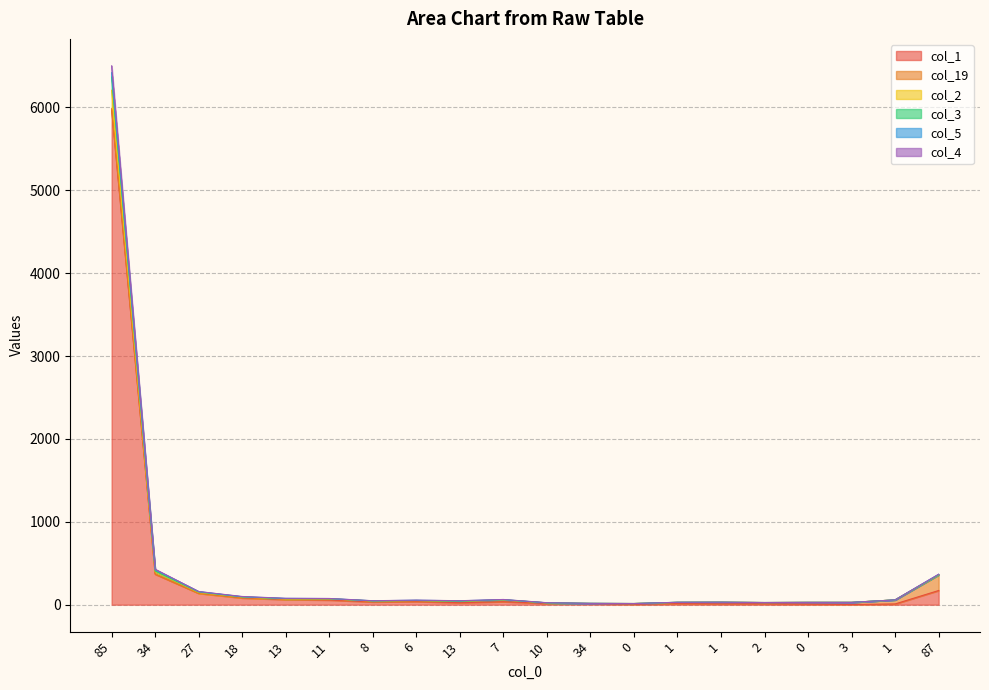

True or false: col_3 and col_4 intersect in this chart.

False